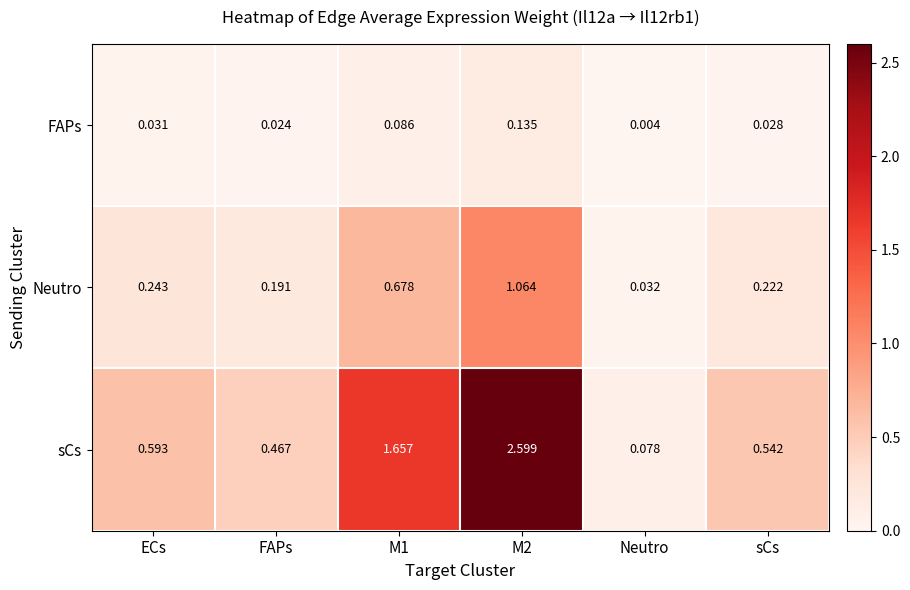

At which label does sCs reach its minimum?

Neutro